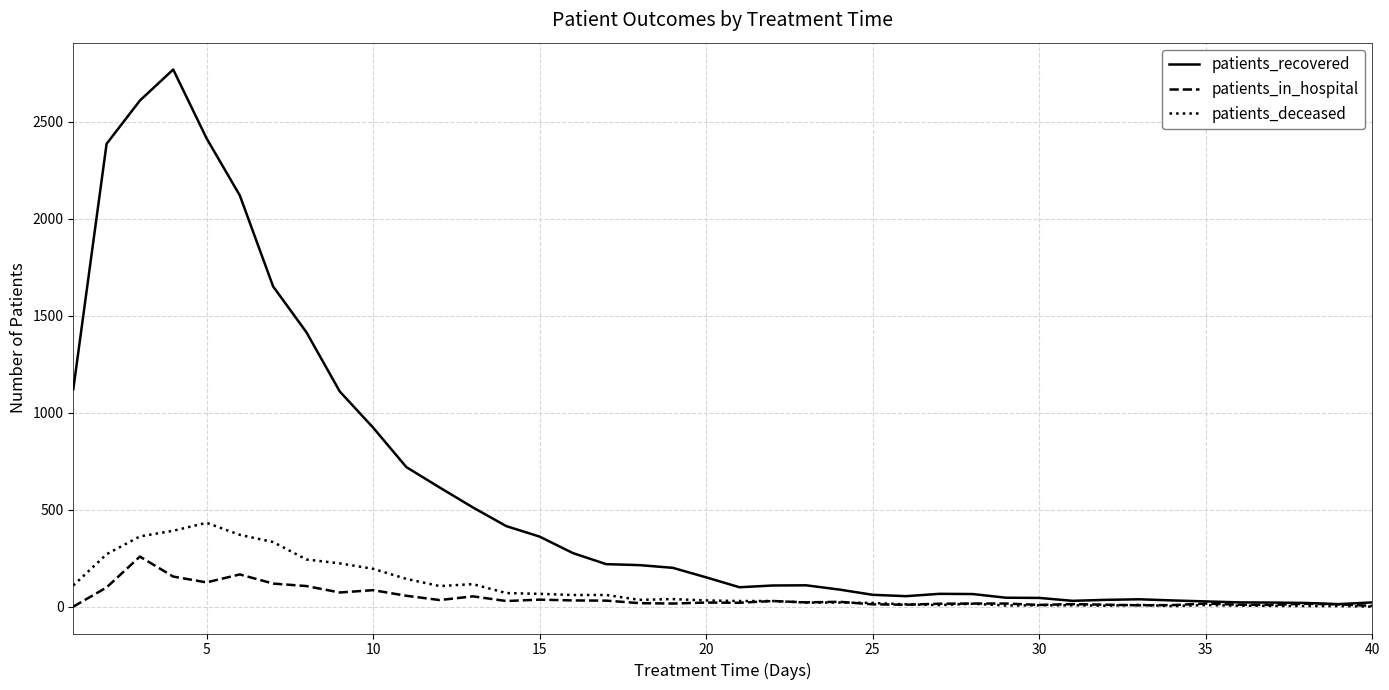

Which series has the widest spread of values?

patients_recovered